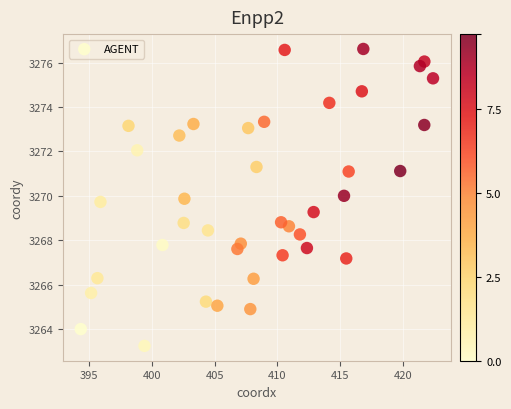

What is the range of X values (max minus min)?

28.1